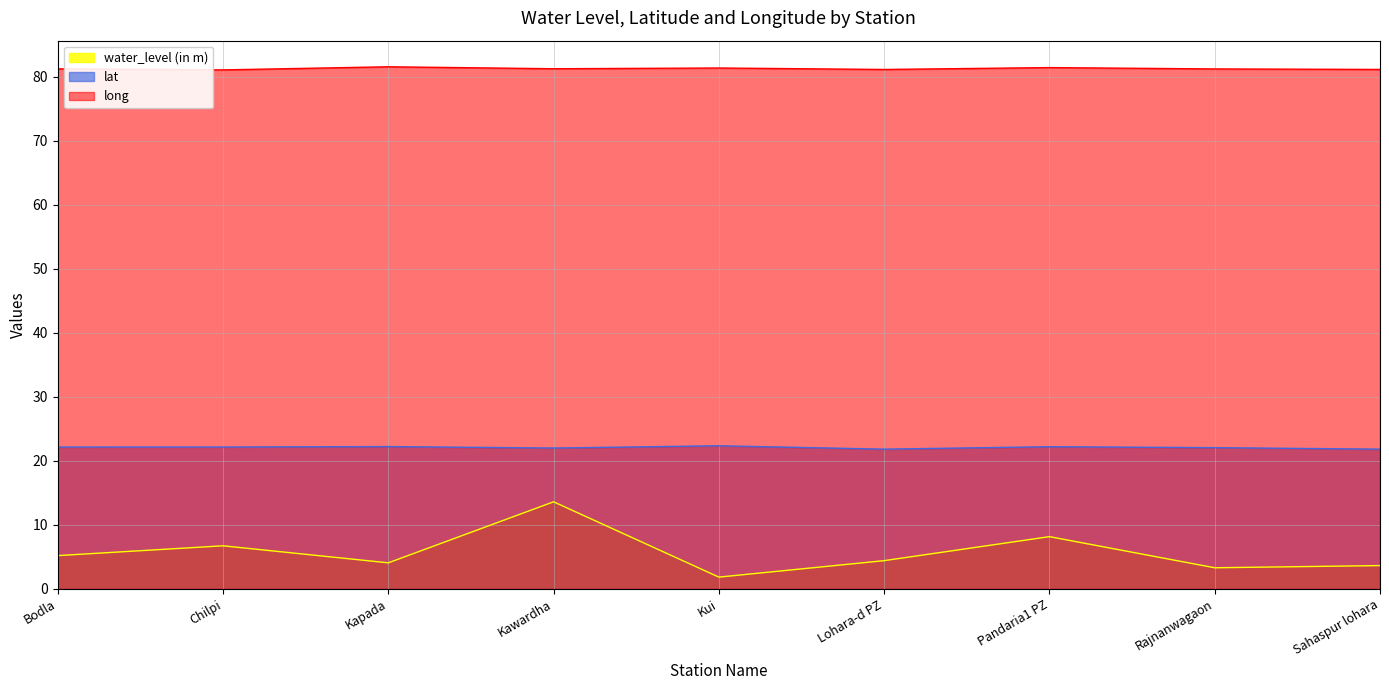

Which series has the largest total across all categories?

long